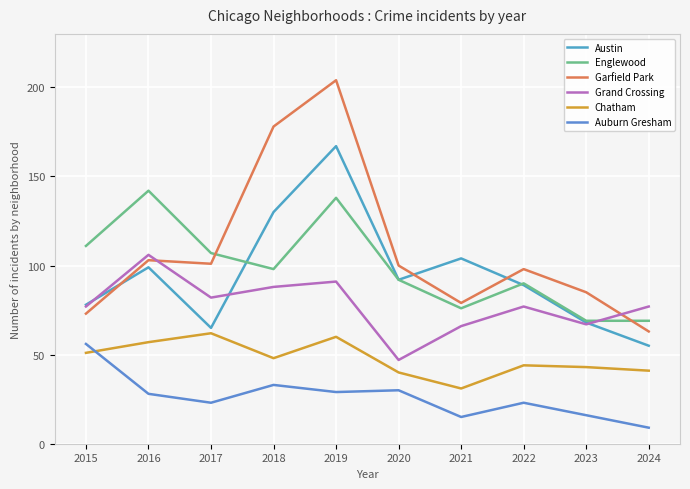

What is the maximum value for Austin?

167